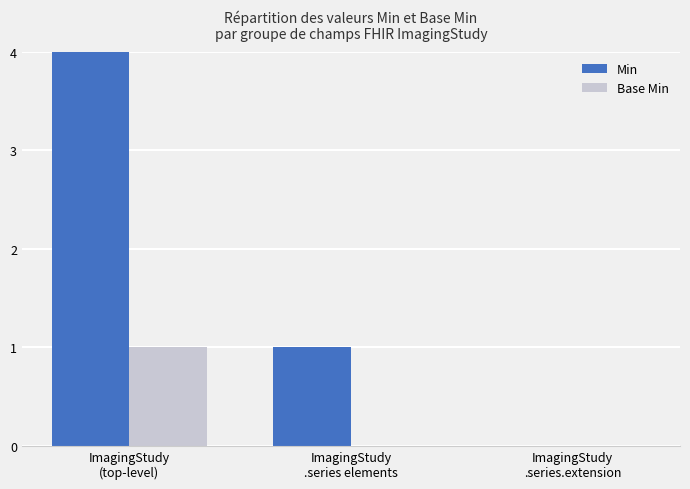

List the series in order of their overall mean, highest first.

Min, Base Min